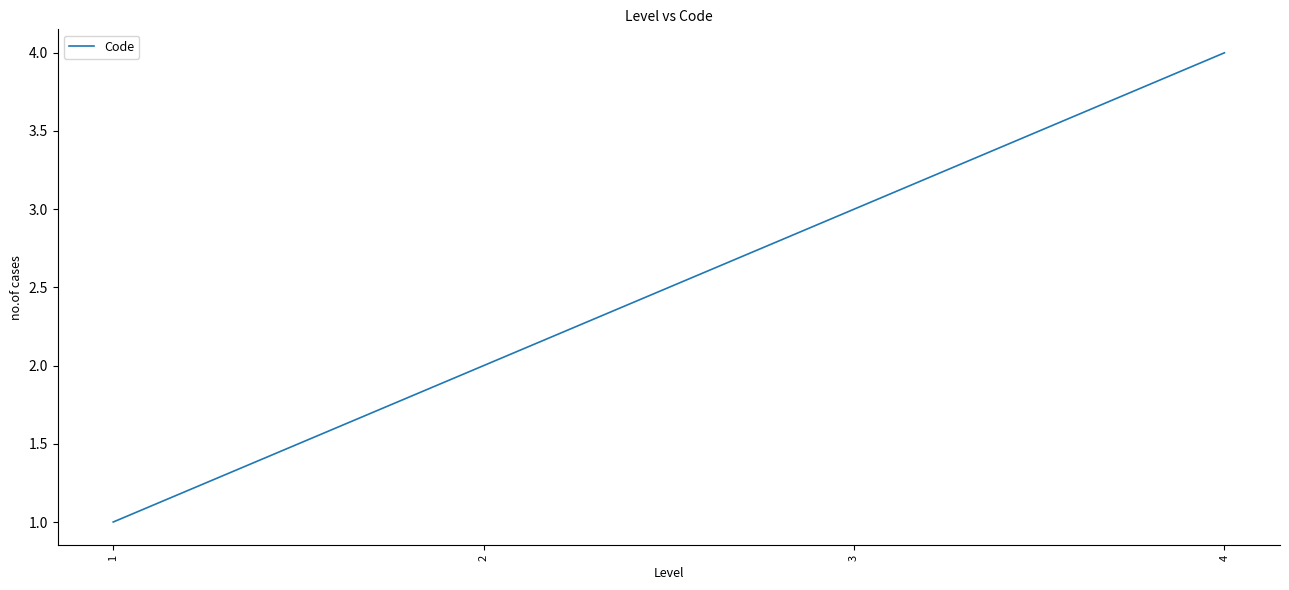

Read the value at 1.

1